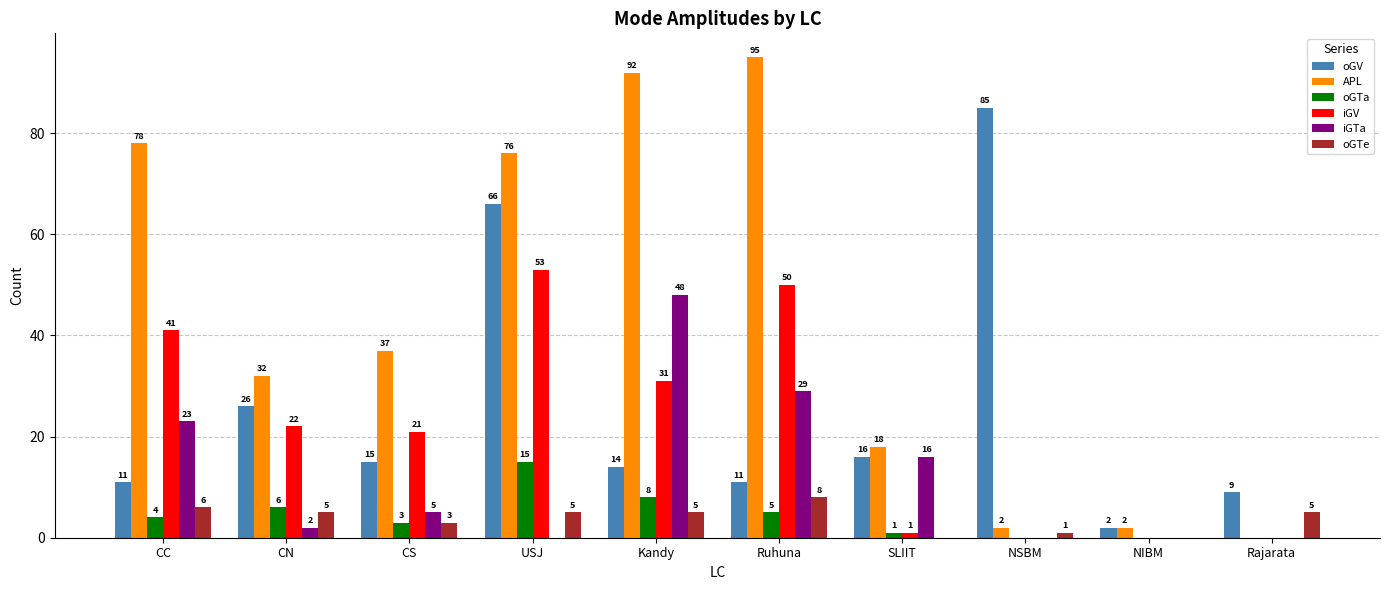

Reading right to left, what are all the values shown in this chart?

oGV: Rajarata=9	NIBM=2	NSBM=85	SLIIT=16	Ruhuna=11	Kandy=14	USJ=66	CS=15	CN=26	CC=11
APL: Rajarata=0	NIBM=2	NSBM=2	SLIIT=18	Ruhuna=95	Kandy=92	USJ=76	CS=37	CN=32	CC=78
oGTa: Rajarata=0	NIBM=0	NSBM=0	SLIIT=1	Ruhuna=5	Kandy=8	USJ=15	CS=3	CN=6	CC=4
iGV: Rajarata=0	NIBM=0	NSBM=0	SLIIT=1	Ruhuna=50	Kandy=31	USJ=53	CS=21	CN=22	CC=41
iGTa: Rajarata=0	NIBM=0	NSBM=0	SLIIT=16	Ruhuna=29	Kandy=48	USJ=0	CS=5	CN=2	CC=23
oGTe: Rajarata=5	NIBM=0	NSBM=1	SLIIT=0	Ruhuna=8	Kandy=5	USJ=5	CS=3	CN=5	CC=6